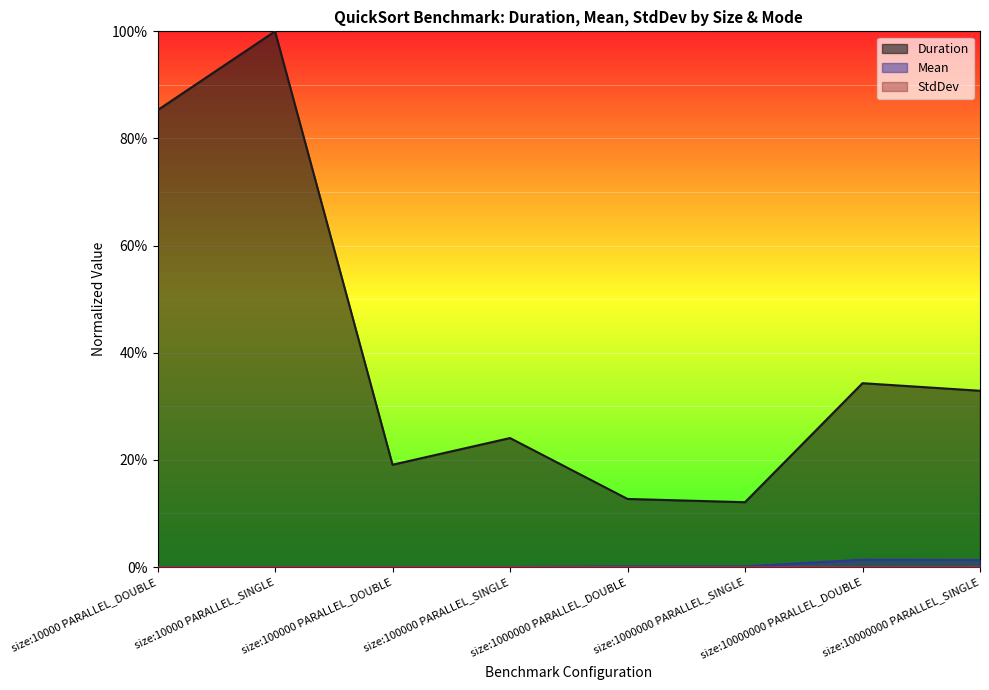

What is the label of the 3rd point from the left?

size:100000 PARALLEL_DOUBLE